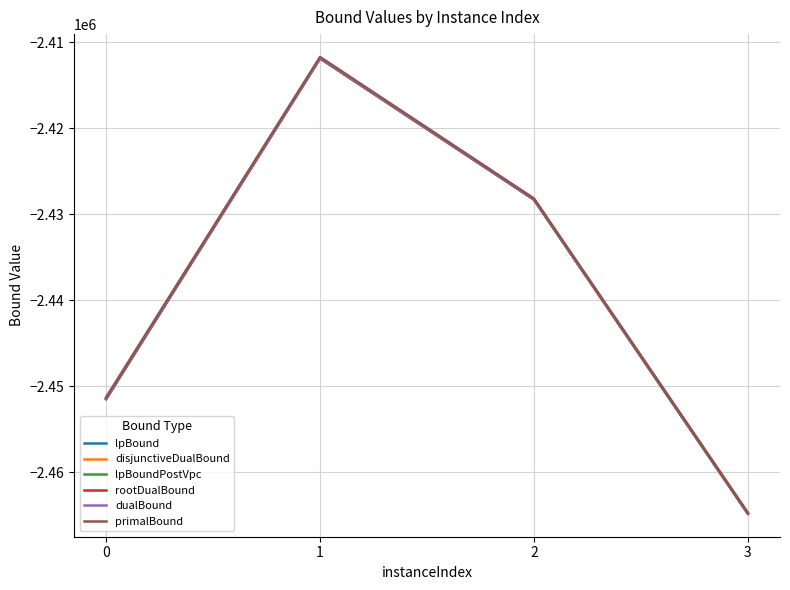

Reading left to right, extract all data points from this chart.

lpBound: 0=-2451537.3	1=-2411875.1	2=-2428302.8	3=-2464861.0
disjunctiveDualBound: 0=-2451428.8	1=-2411867.8	2=-2428301.7	3=-2464828.3
lpBoundPostVpc: 0=-2451468.7	1=-2411867.8	2=-2428301.7	3=-2464838.8
rootDualBound: 0=-2451464.8	1=-2411865.6	2=-2428292.7	3=-2464829.2
dualBound: 0=-2451427.9	1=-2411853.6	2=-2428283.6	3=-2464789.8
primalBound: 0=-2451297.0	1=-2411714.0	2=-2428175.0	3=-2464735.0